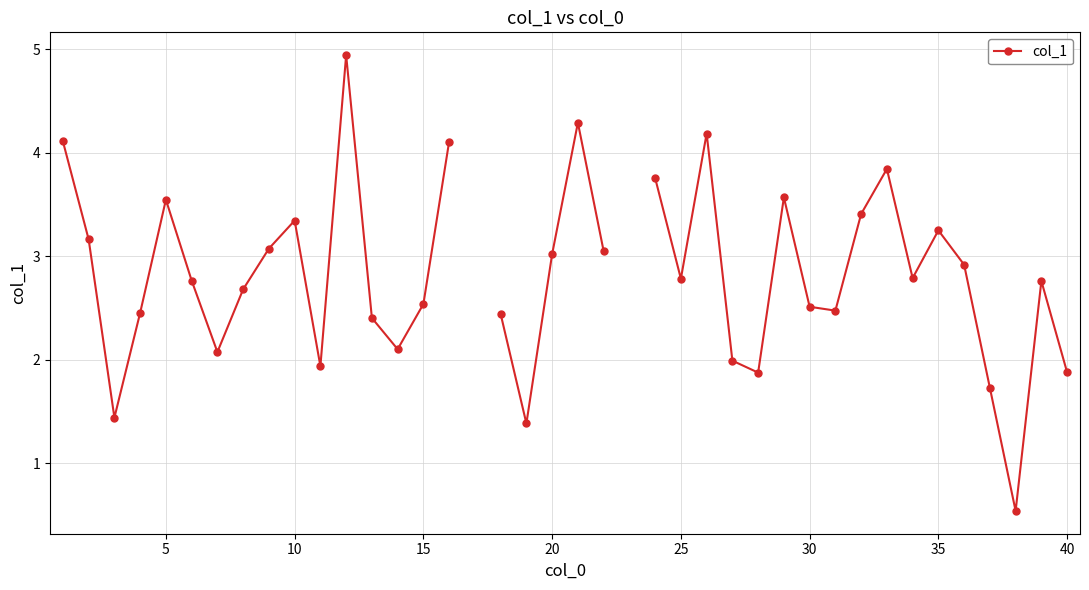

How many values exceed 2?

30